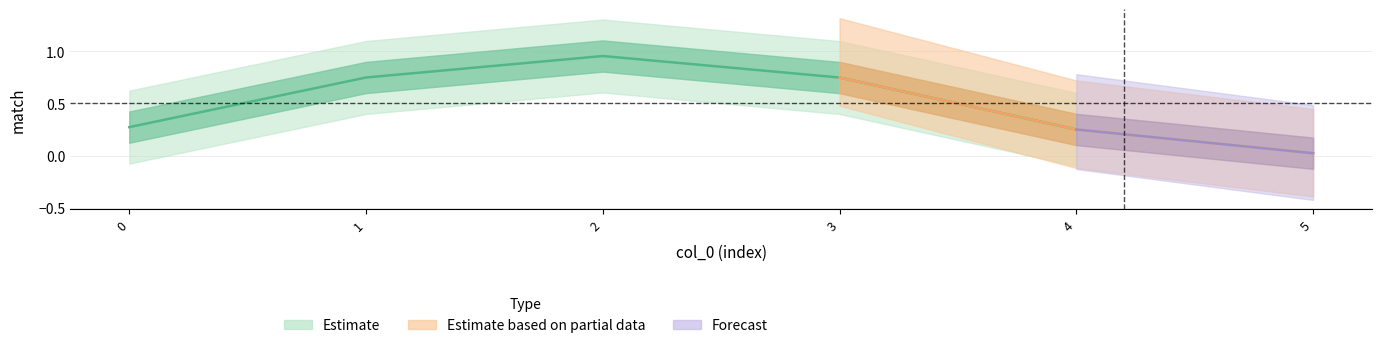

How many data points does each series have?

6